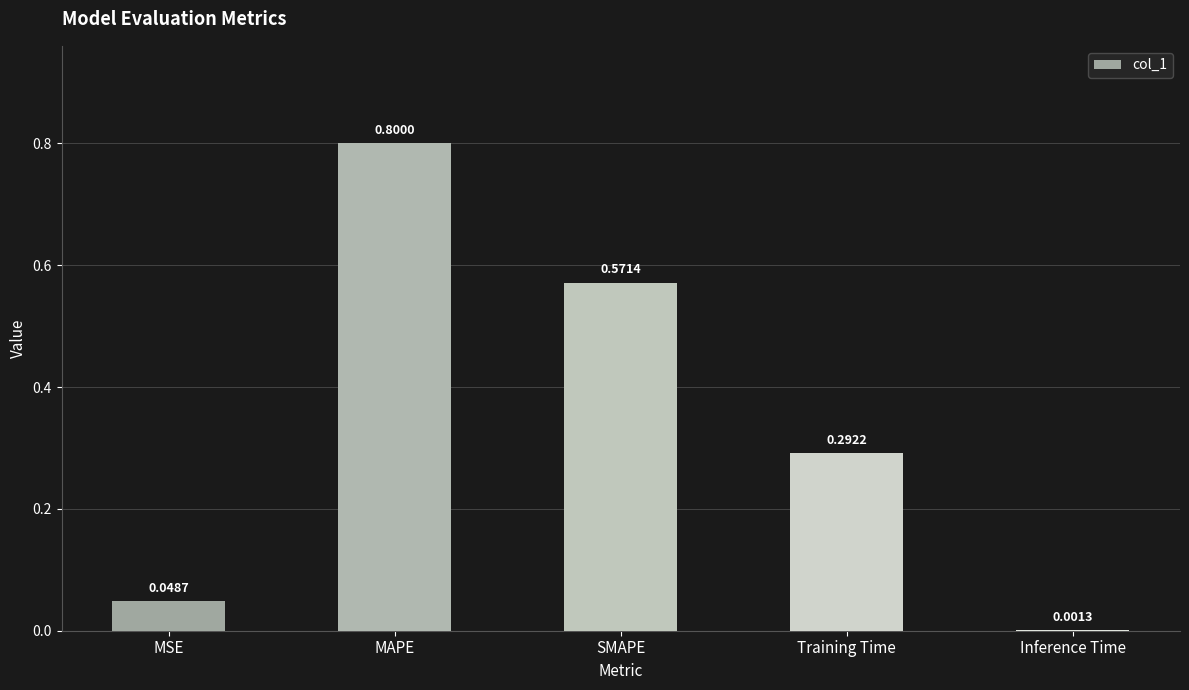

Is it true that the value at MSE is 0.1?

False